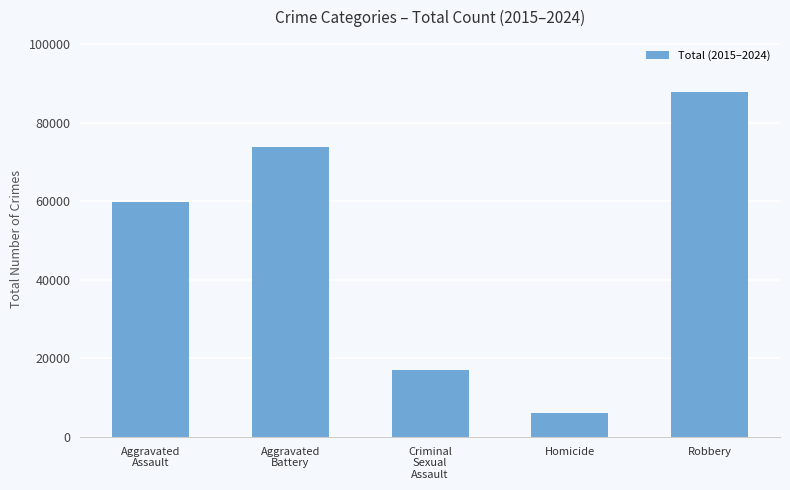

What is the minimum value shown in the chart?

6143